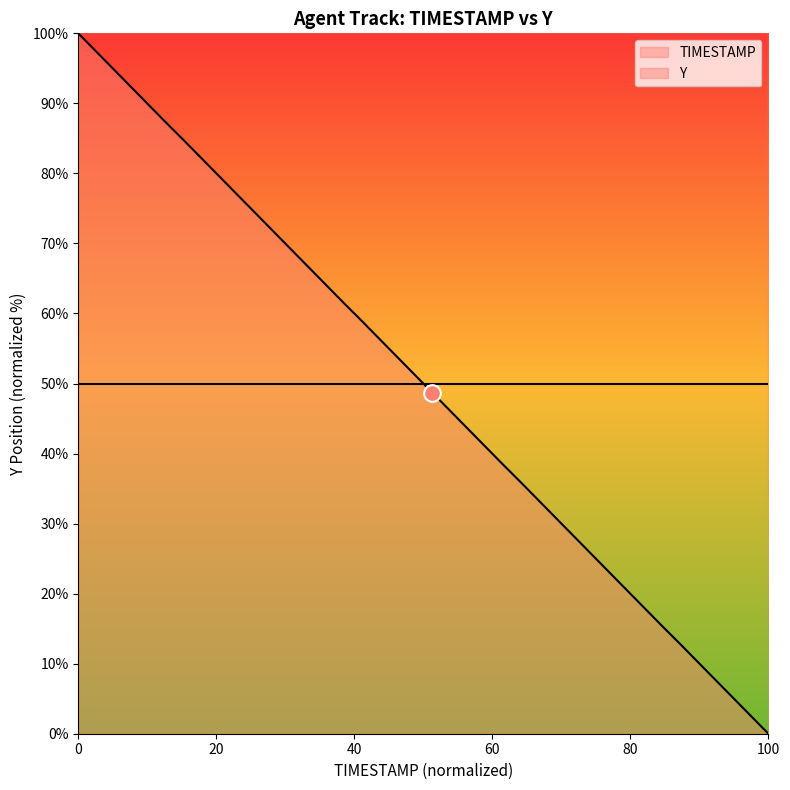

What is the minimum value for TIMESTAMP?

100.0